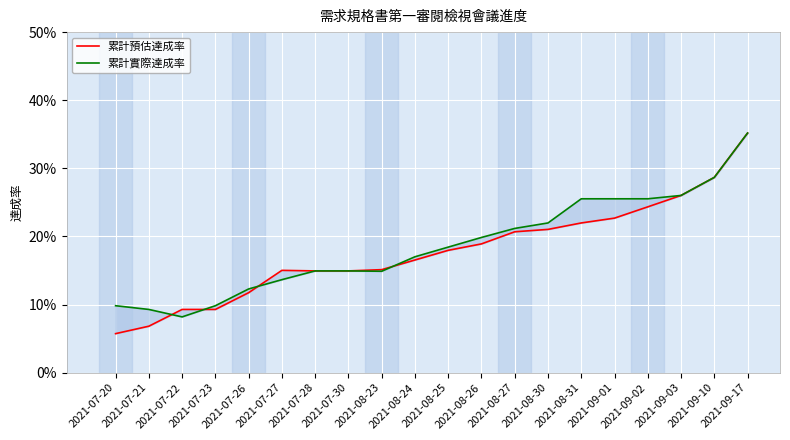

Rank the categories by 累計實際達成率 value from lowest to highest.

2021-07-22, 2021-07-21, 2021-07-20, 2021-07-23, 2021-07-26, 2021-07-27, 2021-08-23, 2021-07-28, 2021-07-30, 2021-08-24, 2021-08-25, 2021-08-26, 2021-08-27, 2021-08-30, 2021-08-31, 2021-09-01, 2021-09-02, 2021-09-03, 2021-09-10, 2021-09-17